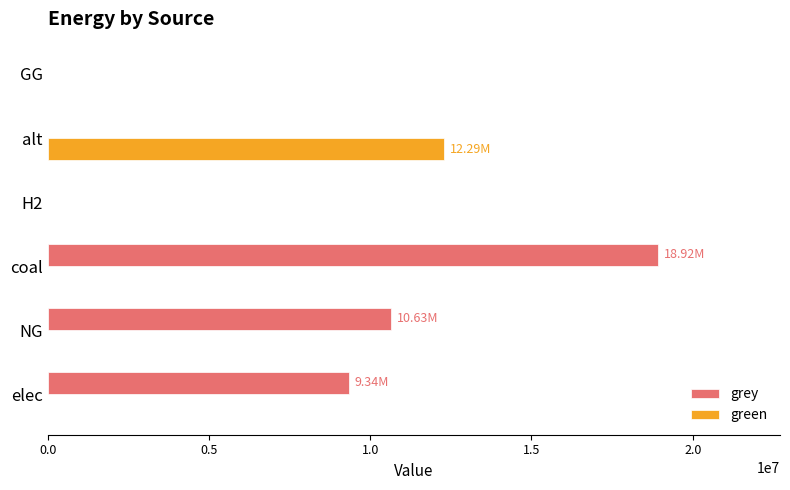

Is the value of green at alt greater than the value of grey at GG?

Yes